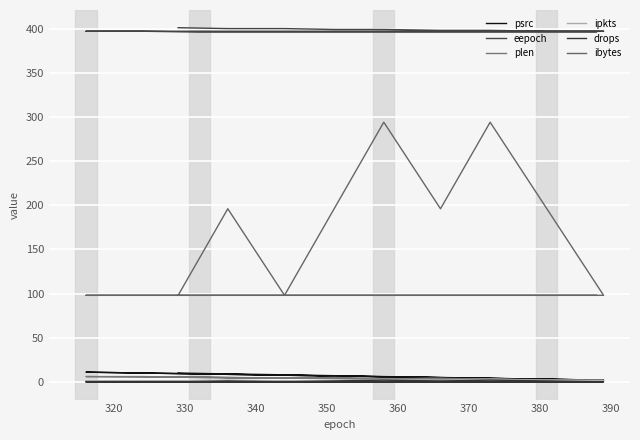

How many ibytes values are between 98 and 196?

17